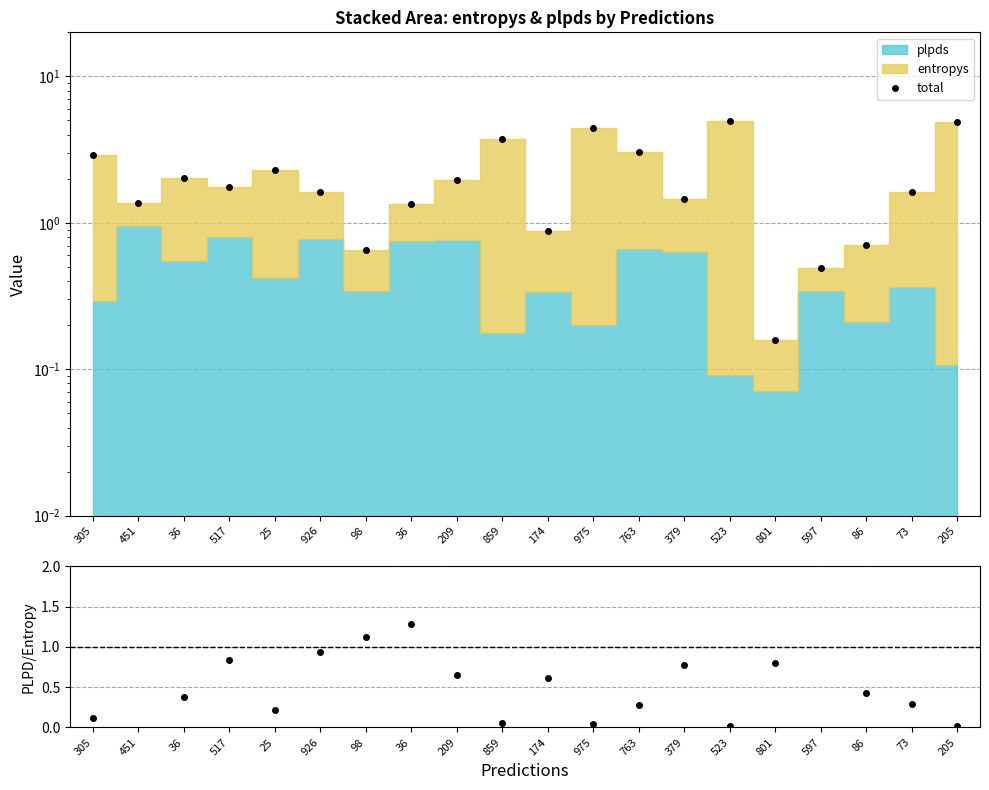

True or false: total has a value of 0.7 at 86.

True